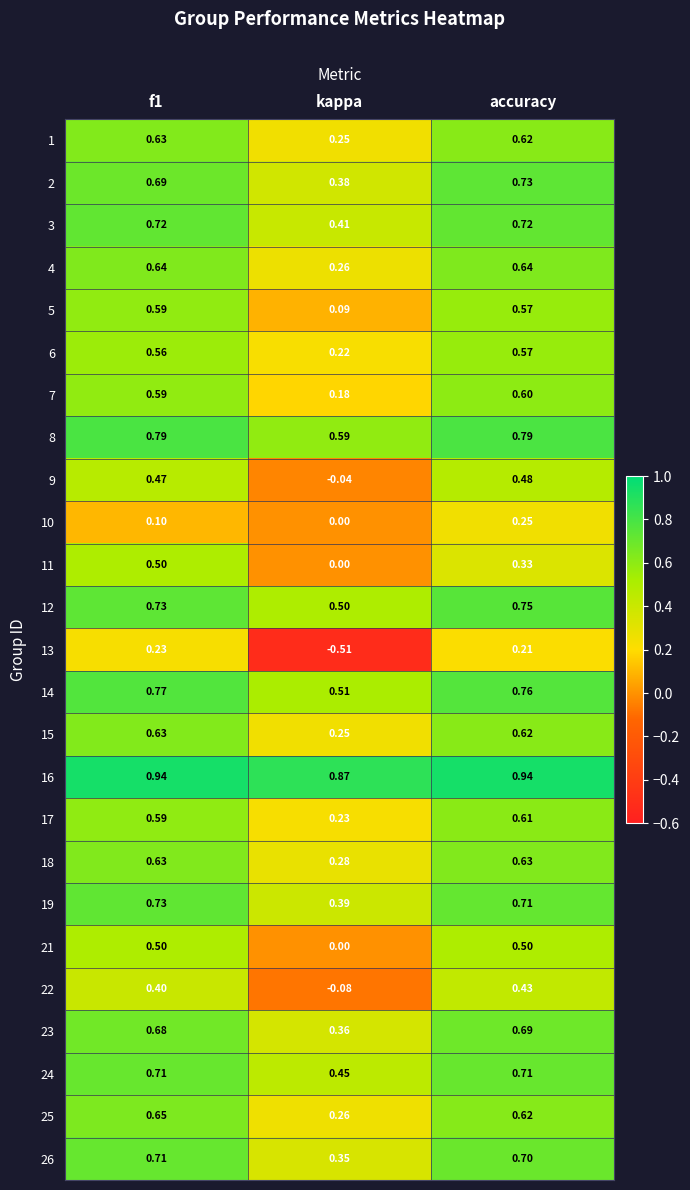

At which label does 12 reach its peak?

accuracy